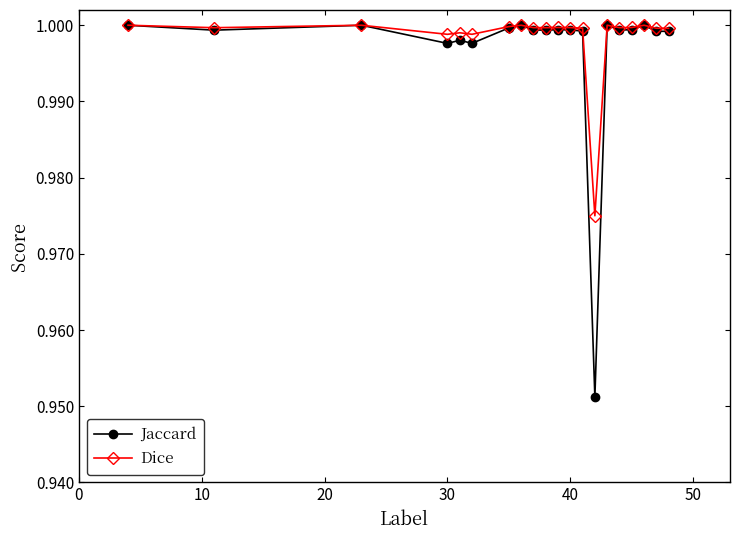

Which series has the widest spread of values?

Jaccard